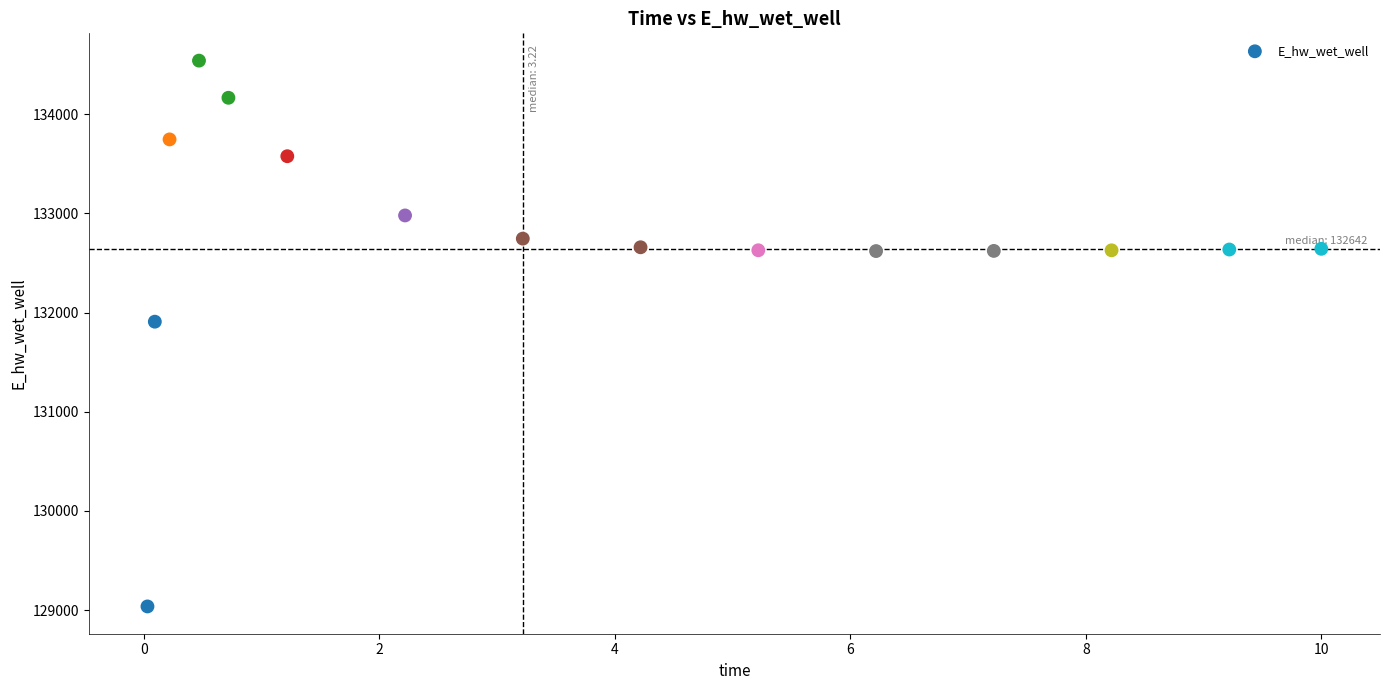

What is the range of X values (max minus min)?

10.0